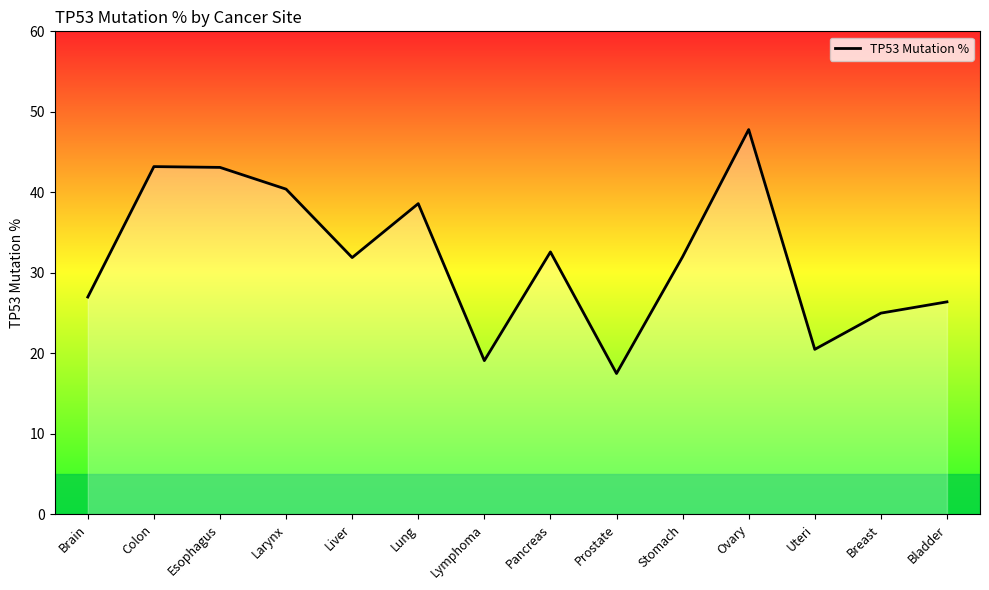

The chart shows a value of 40.5 at Bladder. True or false?

False